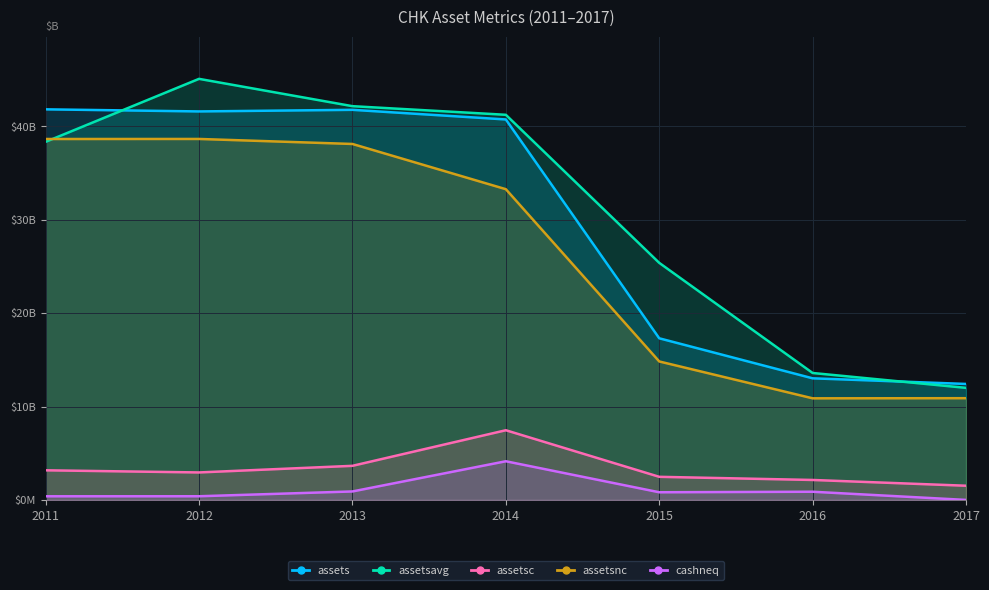

What is the average value of the assetsnc series?

26478571429